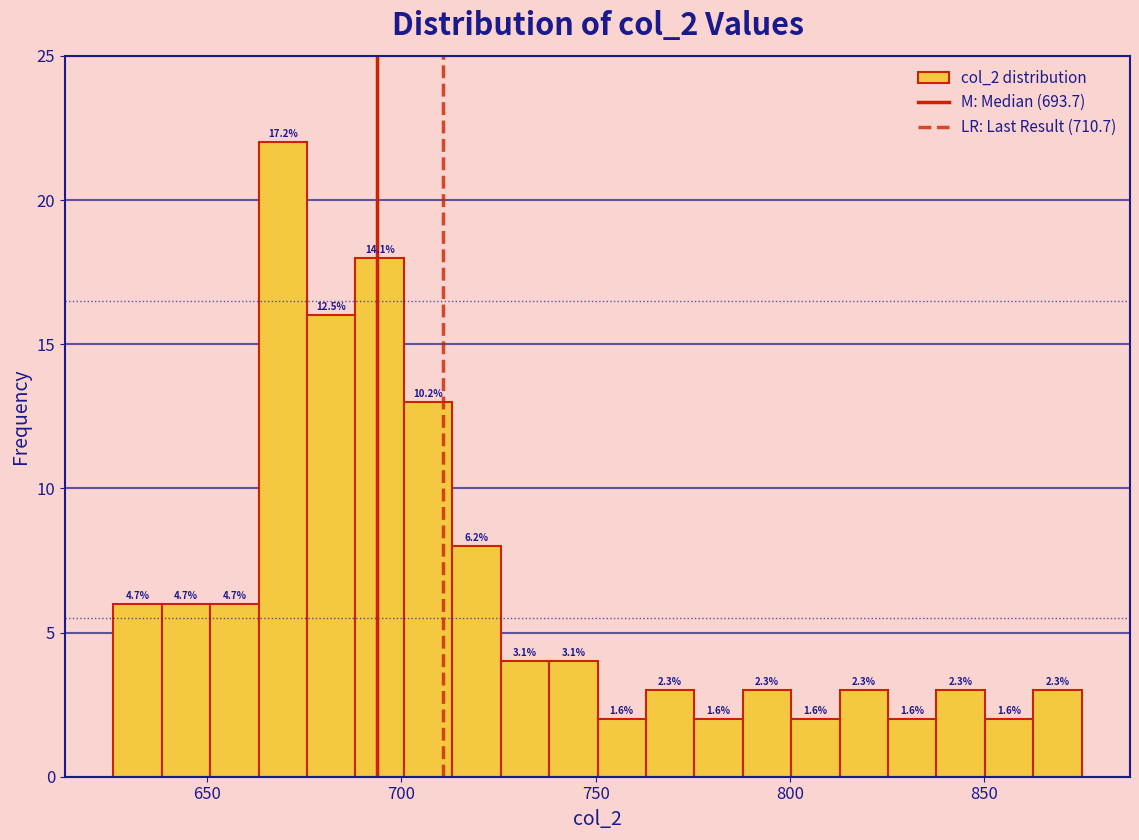

Around what value on the x-axis is the tallest bar? Give the approximate position of its centre, as read against the axis.

670